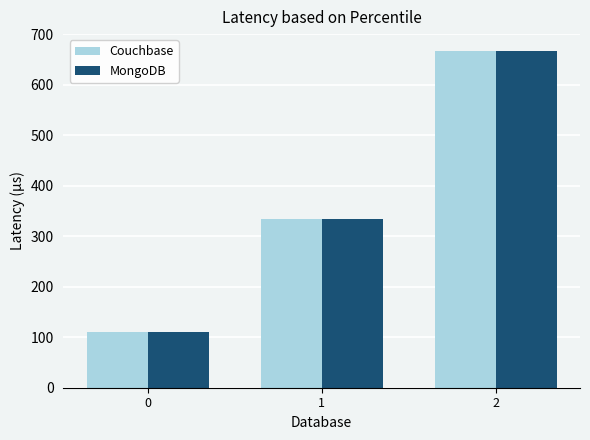

Reading left to right, extract all data points from this chart.

Couchbase: 0=111.1	1=333.3	2=666.7
MongoDB: 0=111.1	1=333.3	2=666.7